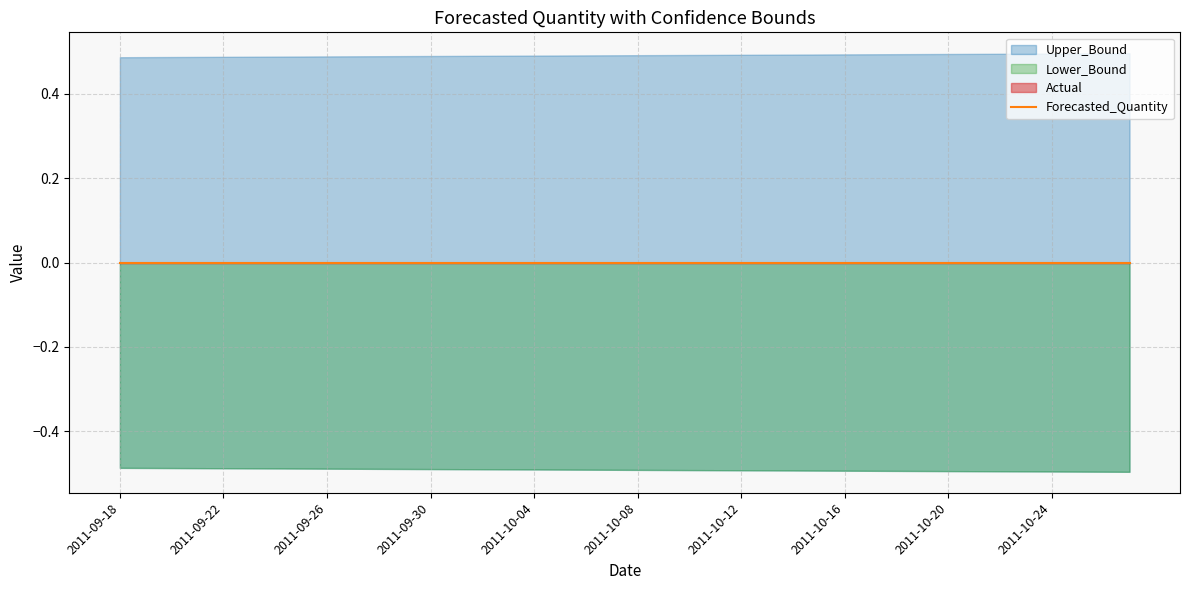

Is the value of Forecasted_Quantity at 2011-10-03 greater than the value of Lower_Bound at 2011-10-14?

Yes